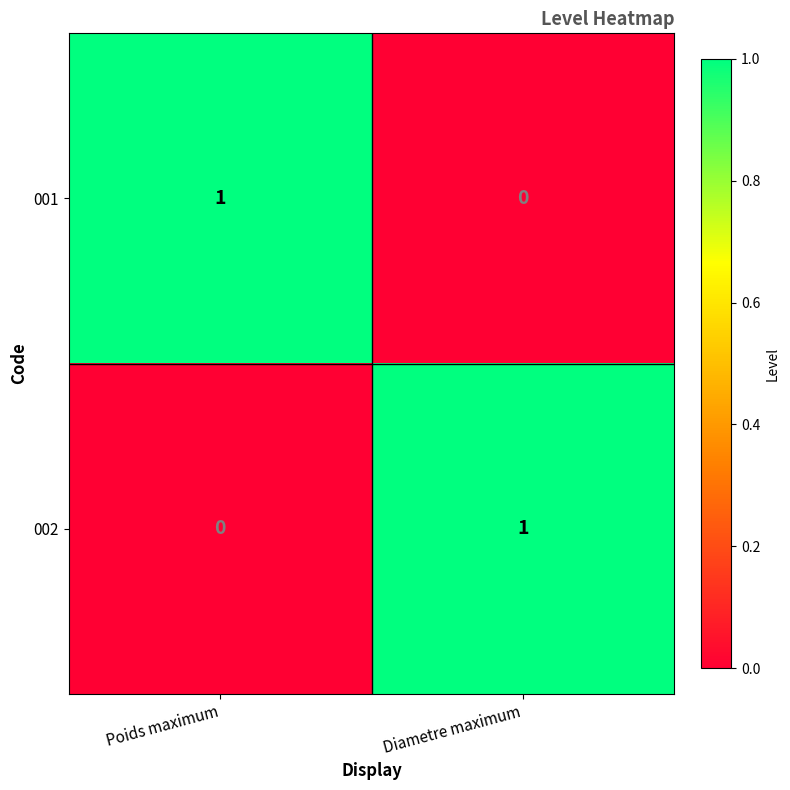

At Poids maximum, list the series in order from smallest to largest.

002, 001